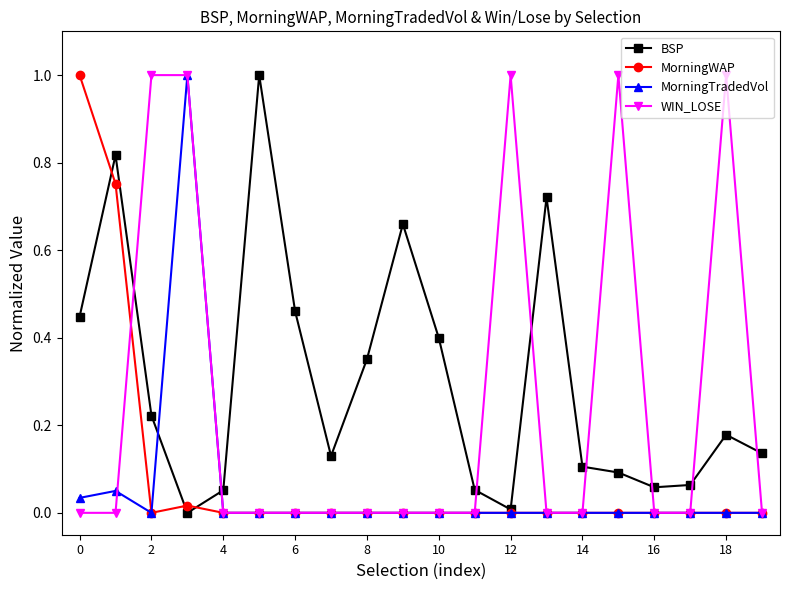

True or false: BSP and WIN_LOSE cross at least once.

True